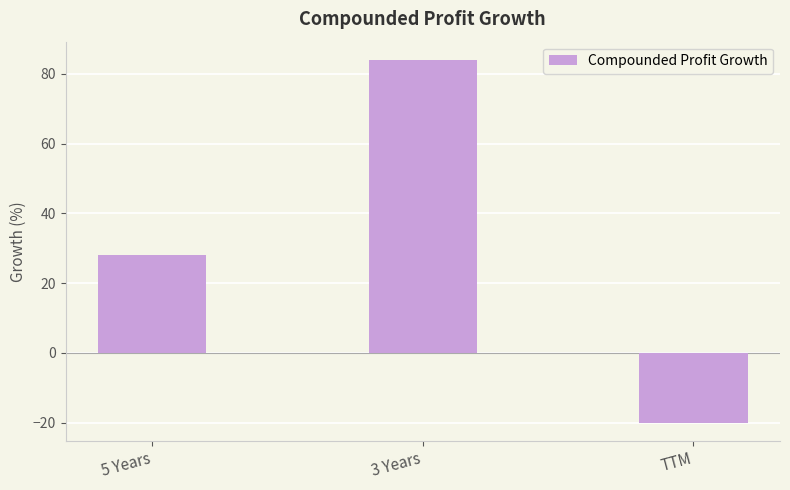

At which label is the value closest to 32?

5 Years